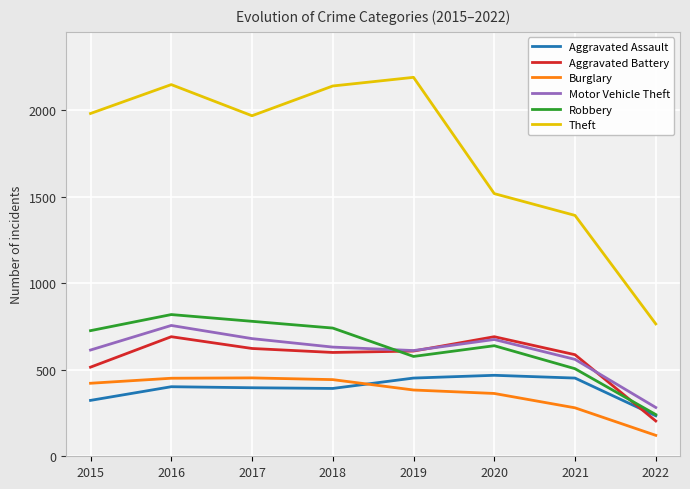

Count the number of categories in the chart.

8